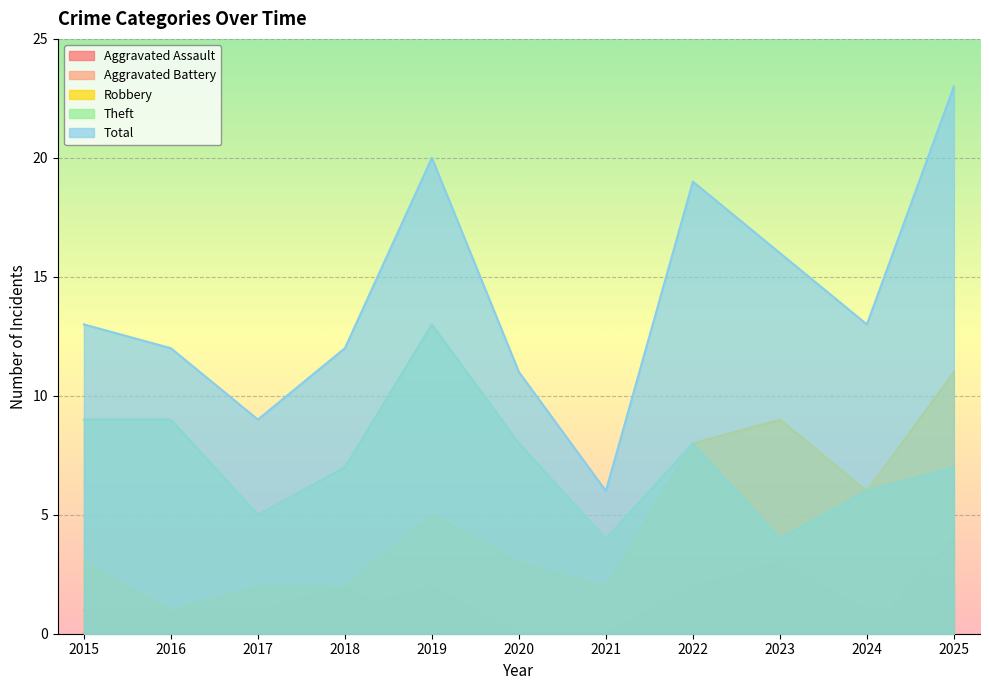

True or false: Aggravated Assault and Total intersect in this chart.

False